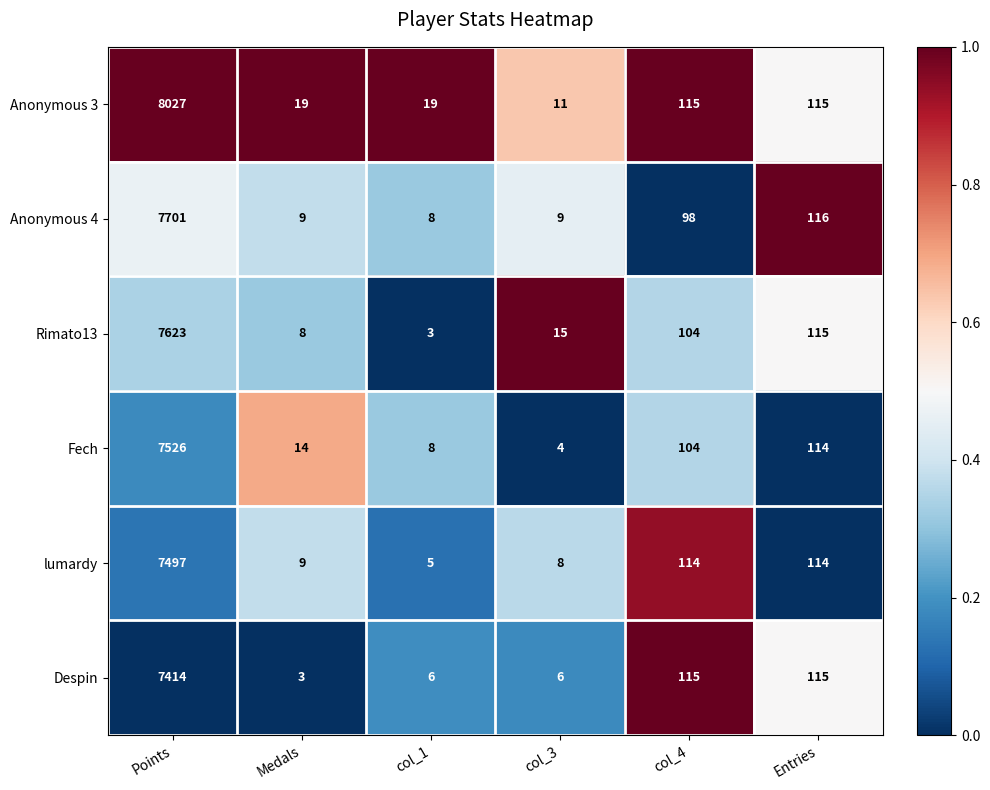

Where does the lumardy series first go above 114?

Points